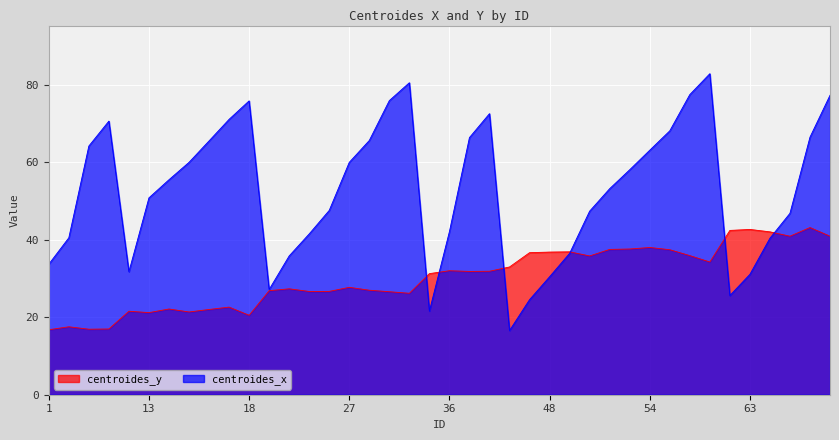

True or false: centroides_x and centroides_y cross at least once.

True